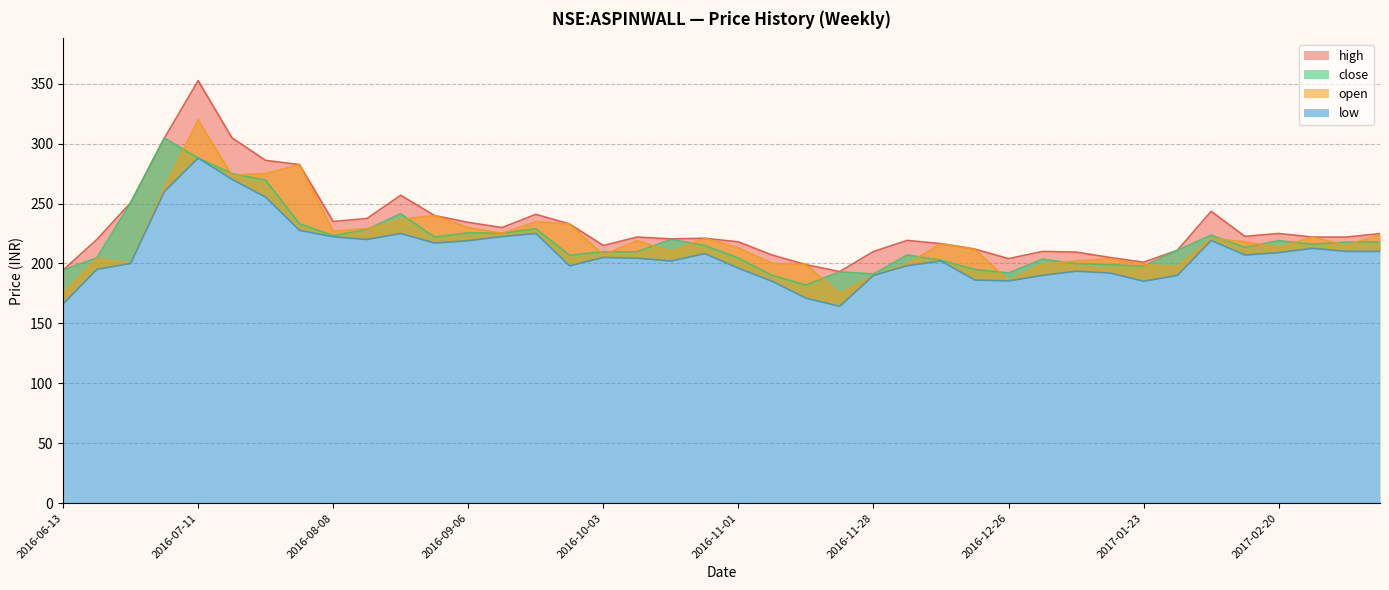

At which category is the sum across all series the highest?

2016-07-11